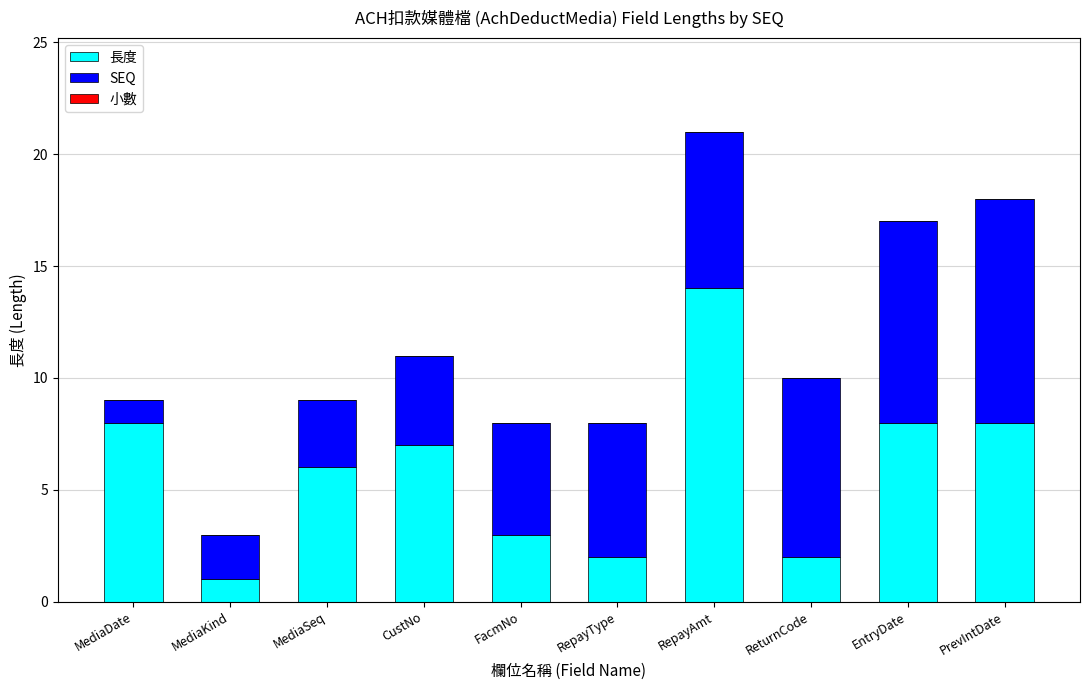

What value does the 長度 series have at FacmNo?

3